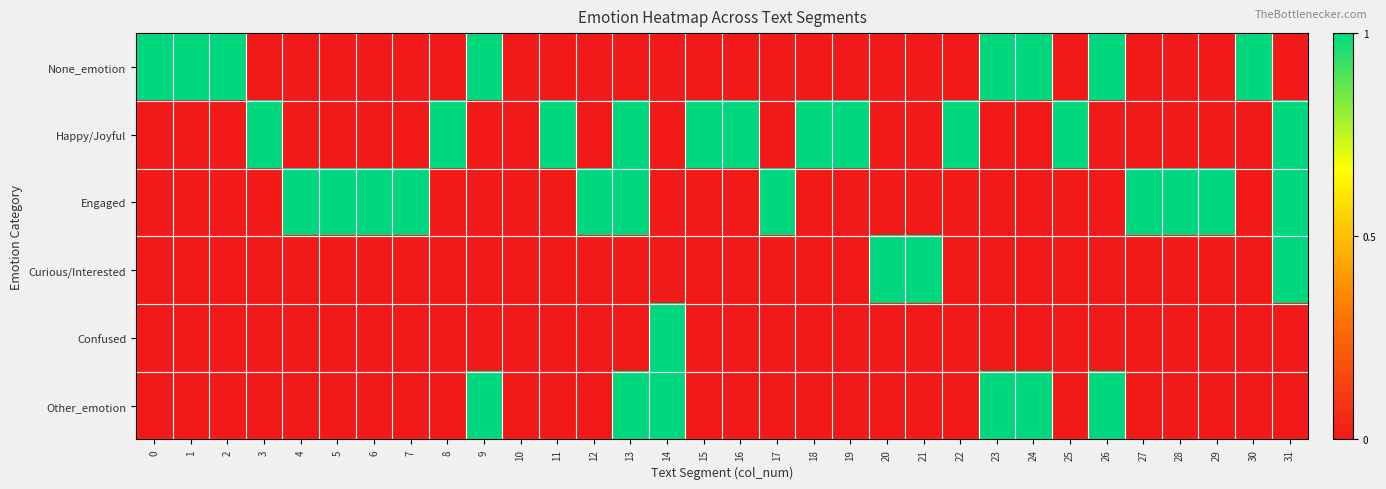

Which series has the largest range (max minus min)?

row_0